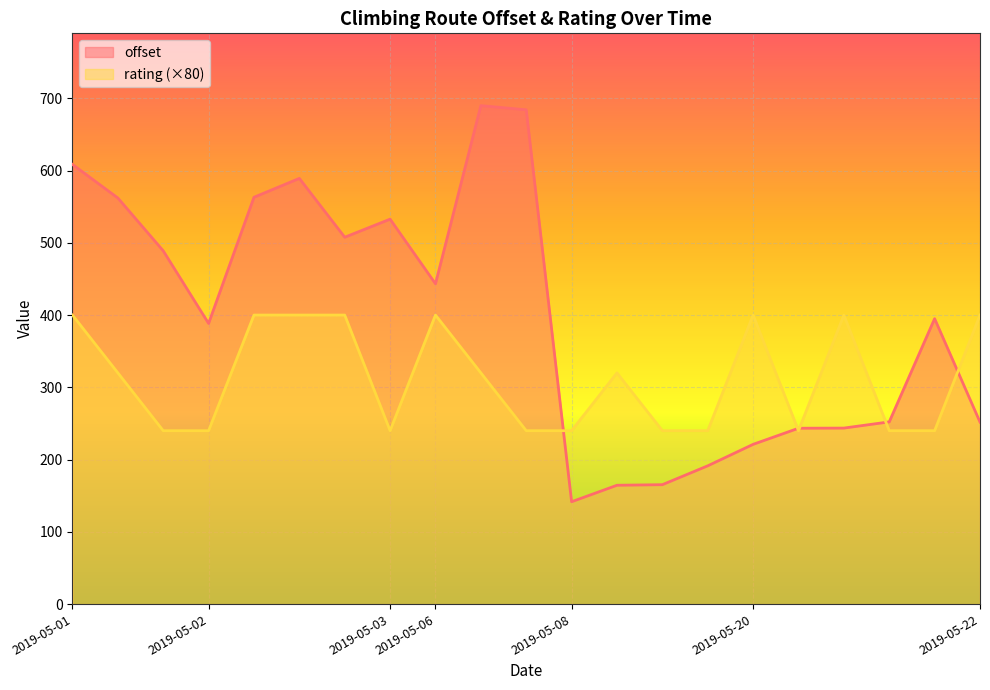

Count the rating values in the range 3 to 5.

21